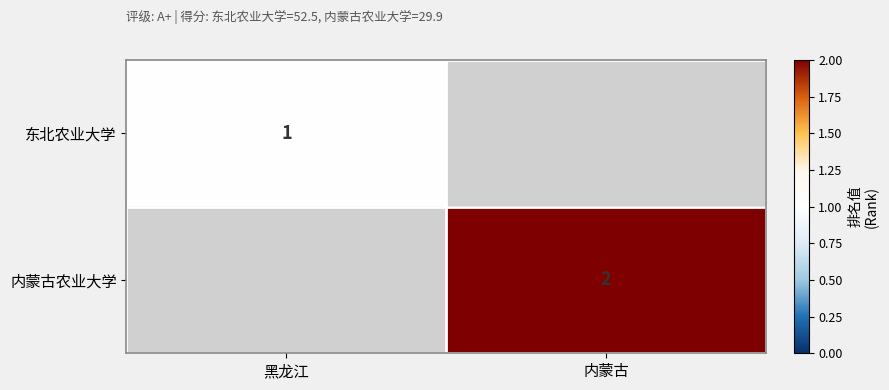

True or false: 内蒙古农业大学 has a value of 3 at 内蒙古.

False